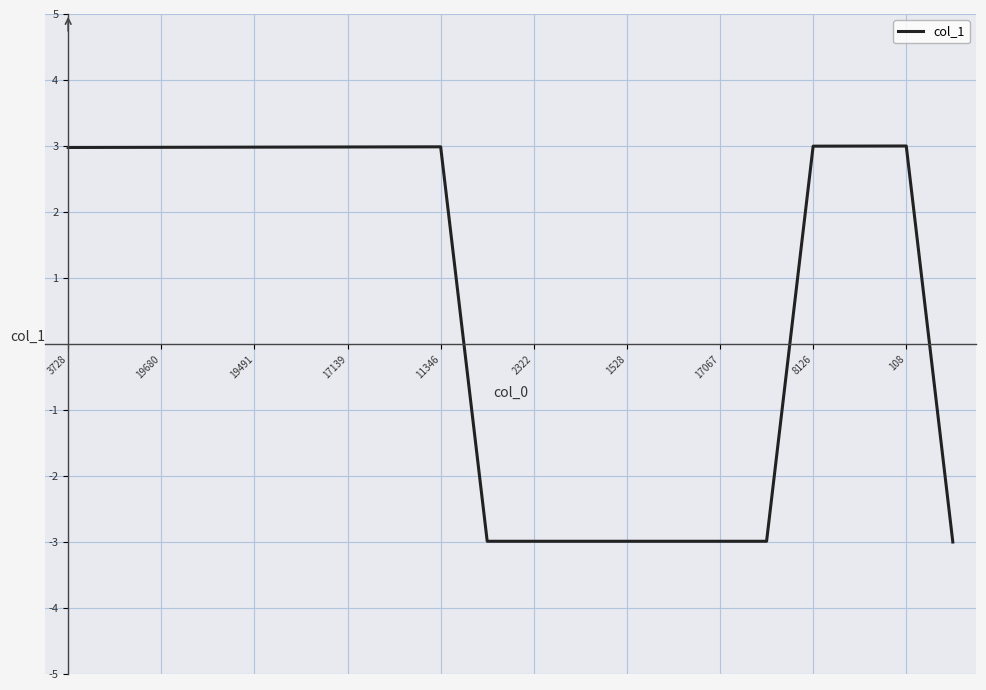

What is the smallest value displayed?

-3.0